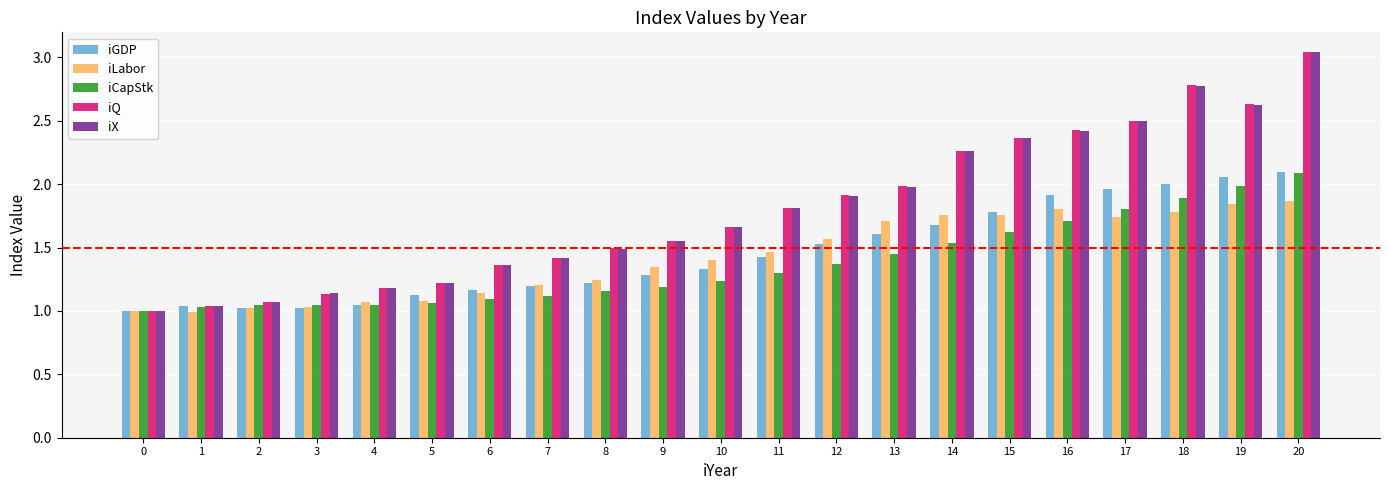

At which category is the sum across all series the highest?

20